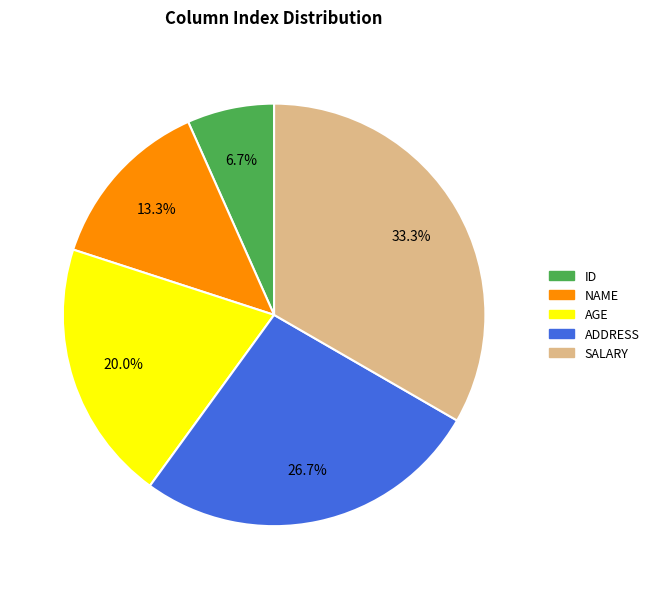

How much of the chart is everything except ID?

93.3%